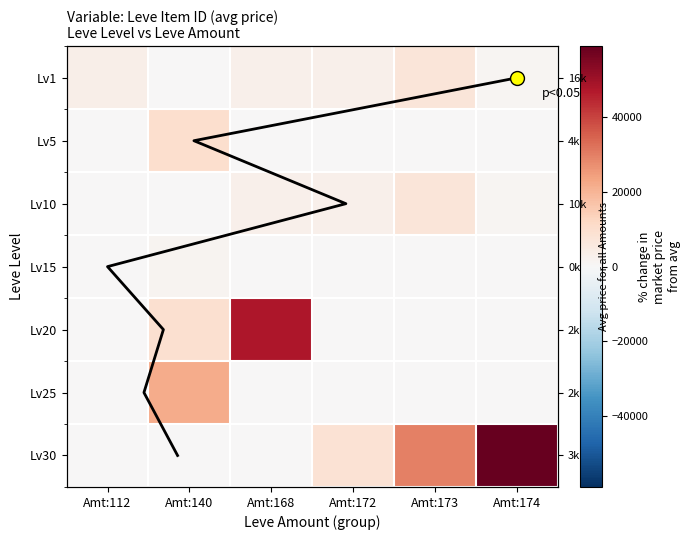

Which label corresponds to the smallest value in the chart?

Amt:140